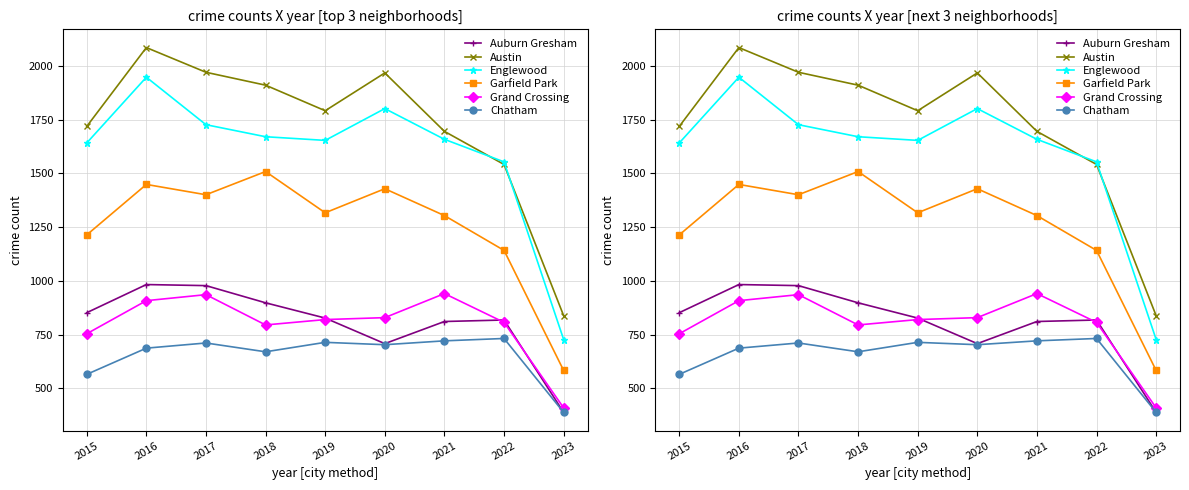

True or false: Grand Crossing has more than 1 interior local peaks.

True